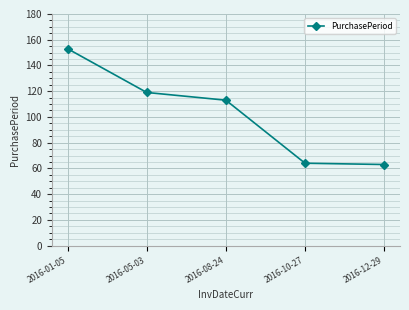

What is the label of the 5th point from the left?

2016-12-29